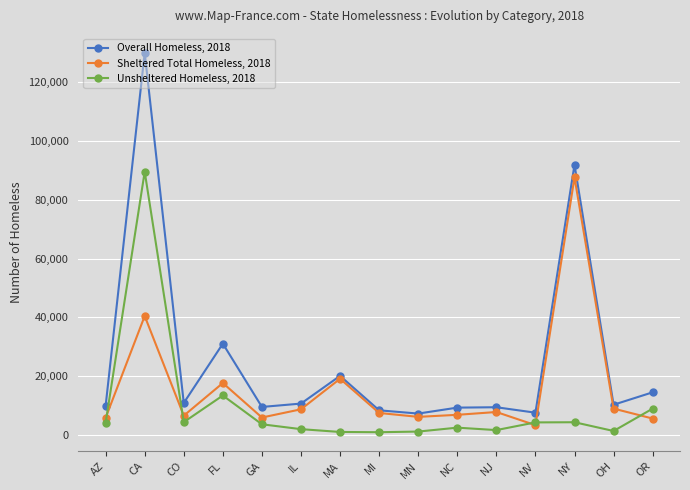

True or false: Sheltered Total Homeless, 2018 and Unsheltered Homeless, 2018 cross at least once.

True